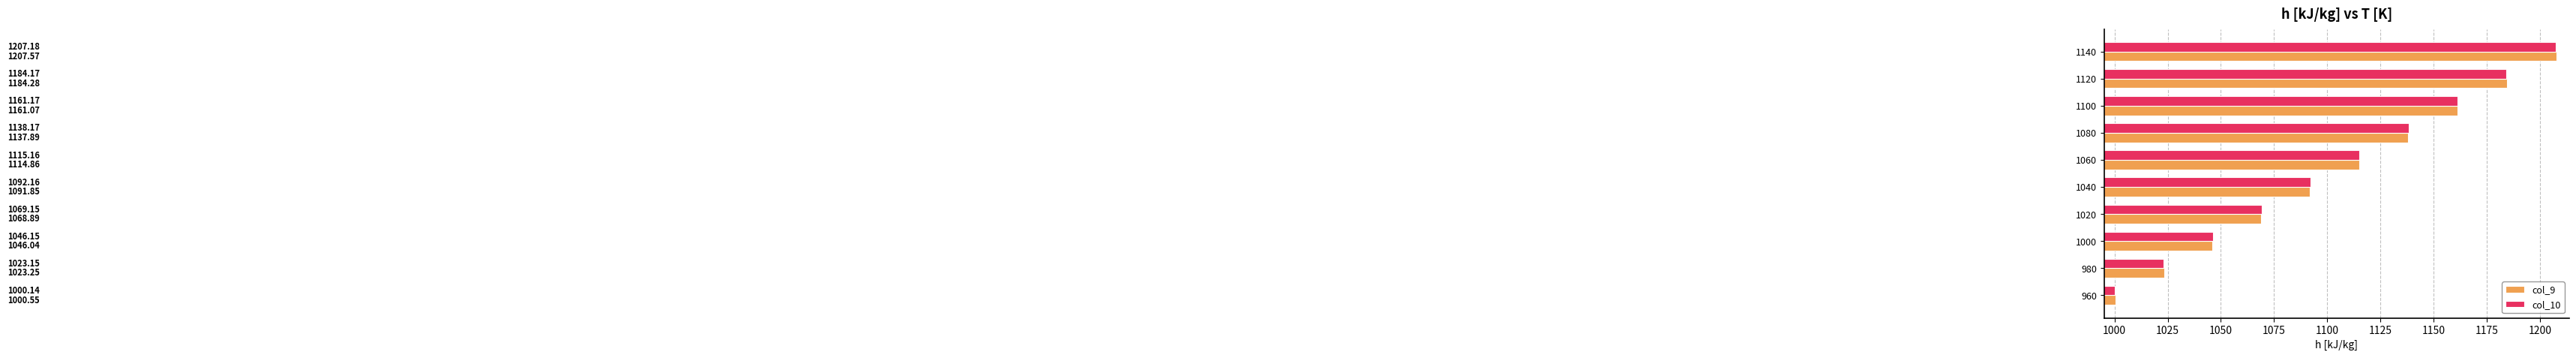

What is the difference between the maximum and minimum values in the col_9 series?

207.0